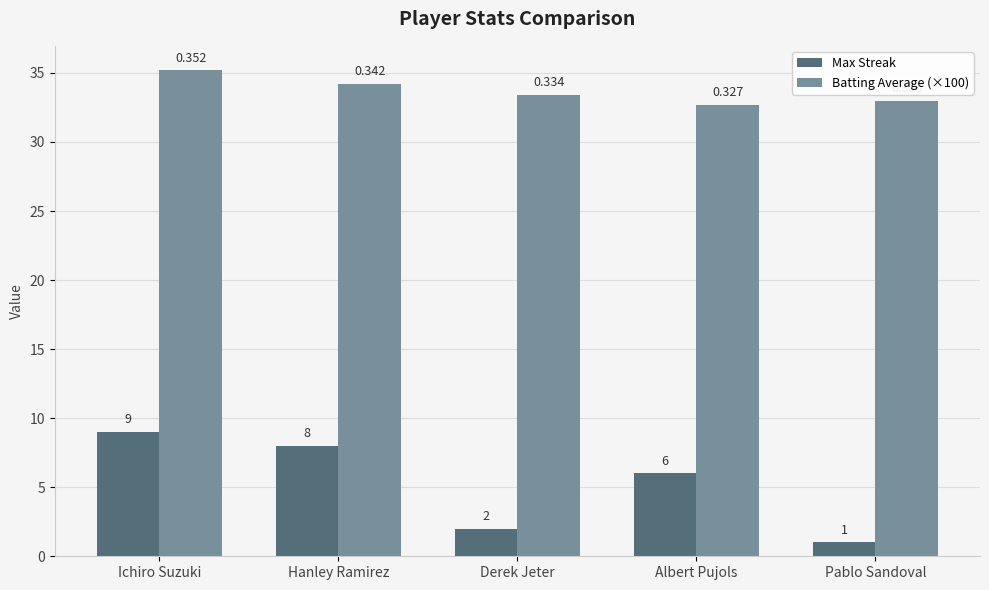

What are all the series names shown in the legend?

Max Streak, Batting Average (×100)